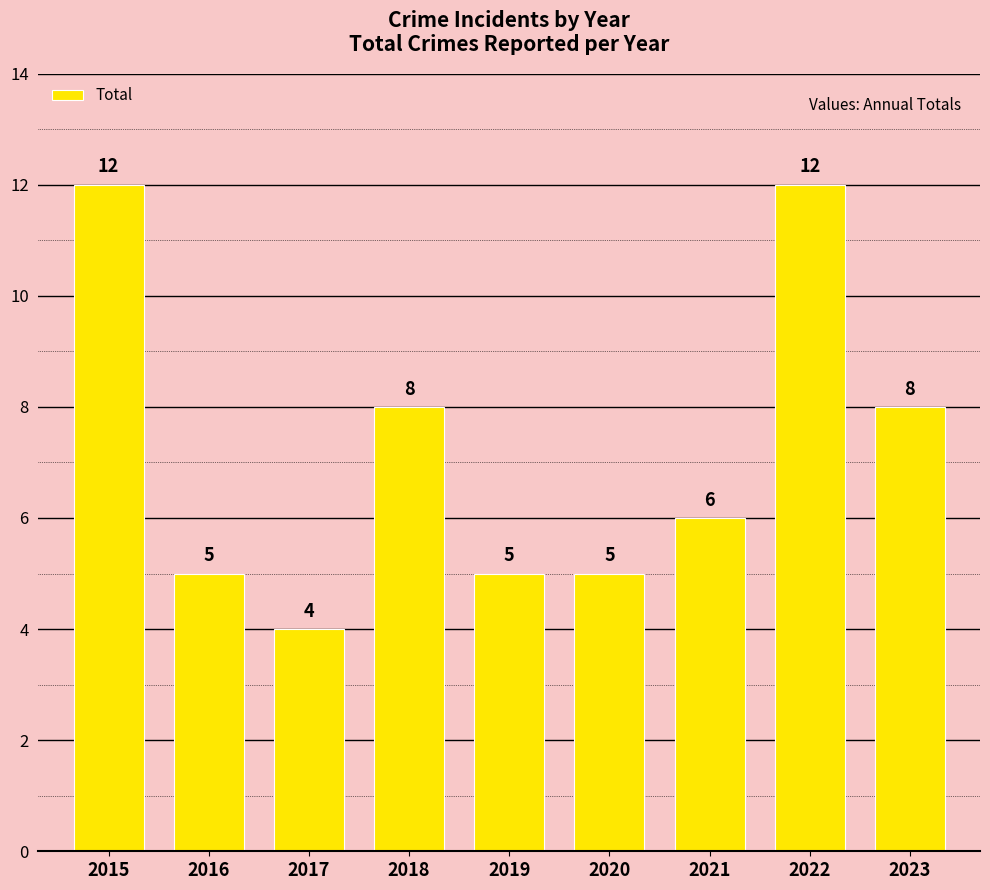

What is the difference between the values at 2015 and 2016?

7